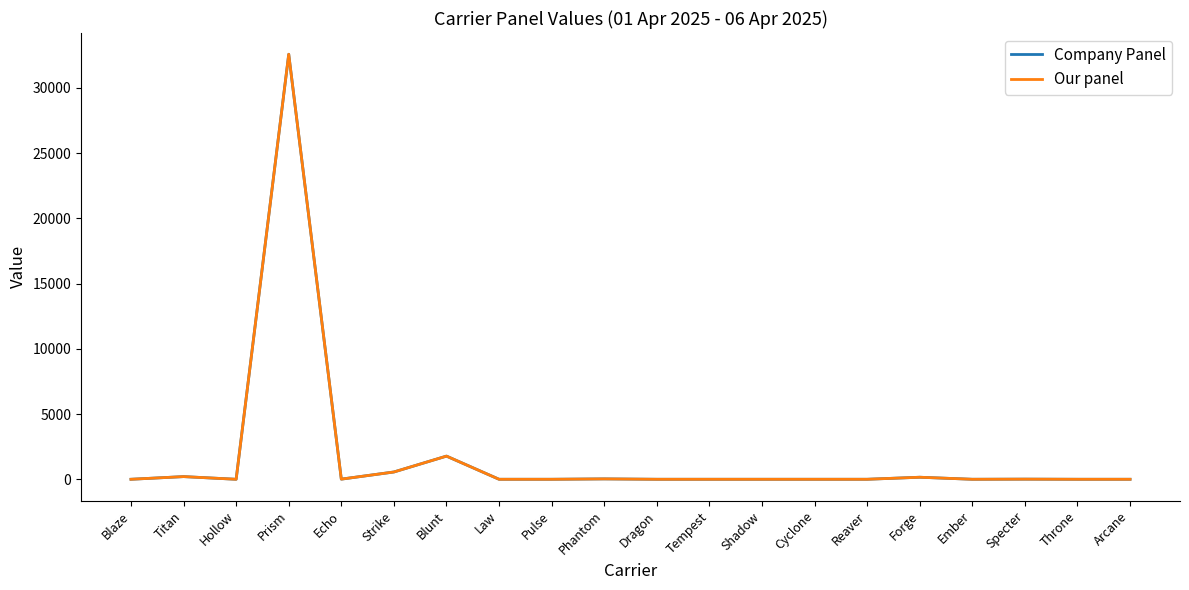

Is this an area chart (filled region under the line)?

No